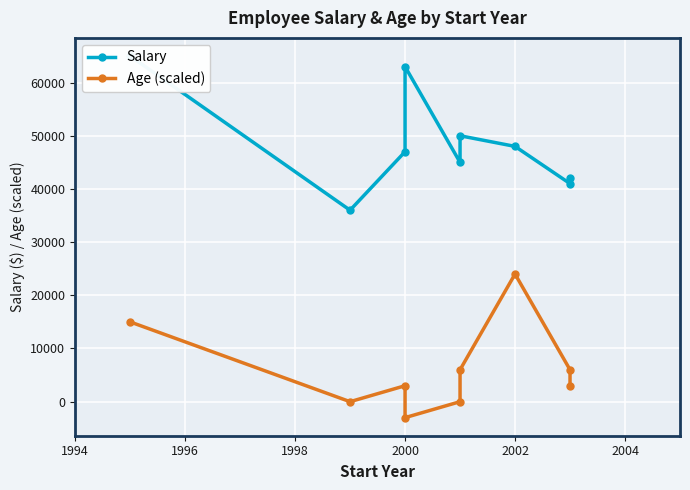

List the series in order of their peak value, highest first.

Salary, Age (scaled)